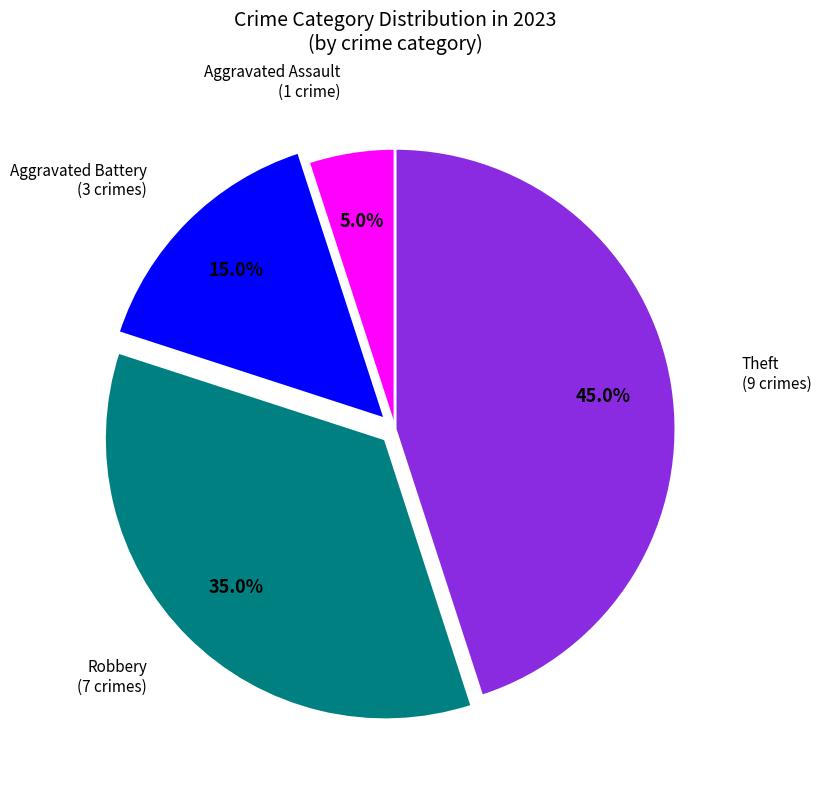

Is there any slice that represents more than half of the pie?

No